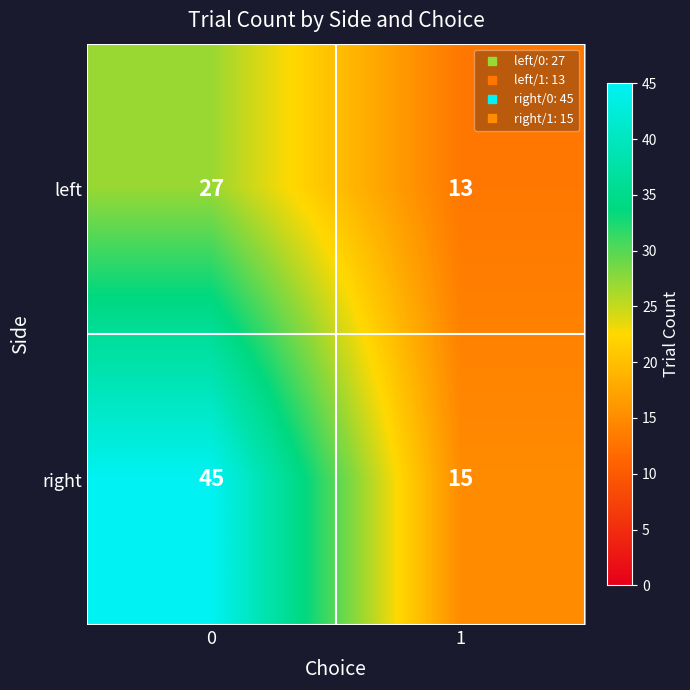

Rank the series by their maximum value, from lowest to highest.

left, right